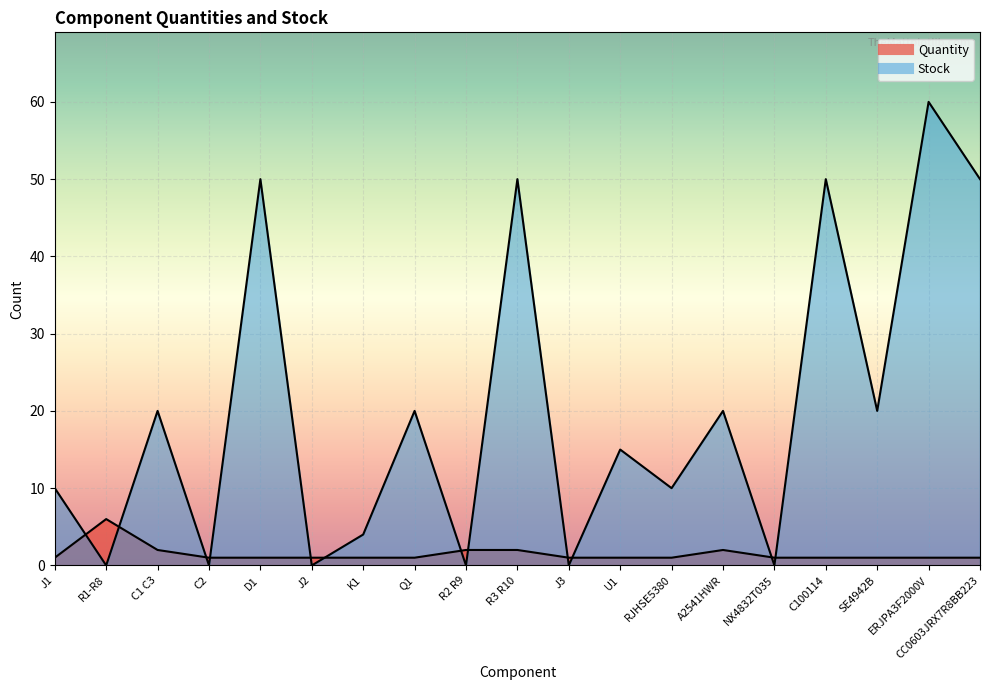

What is the average value of the Stock series?

20